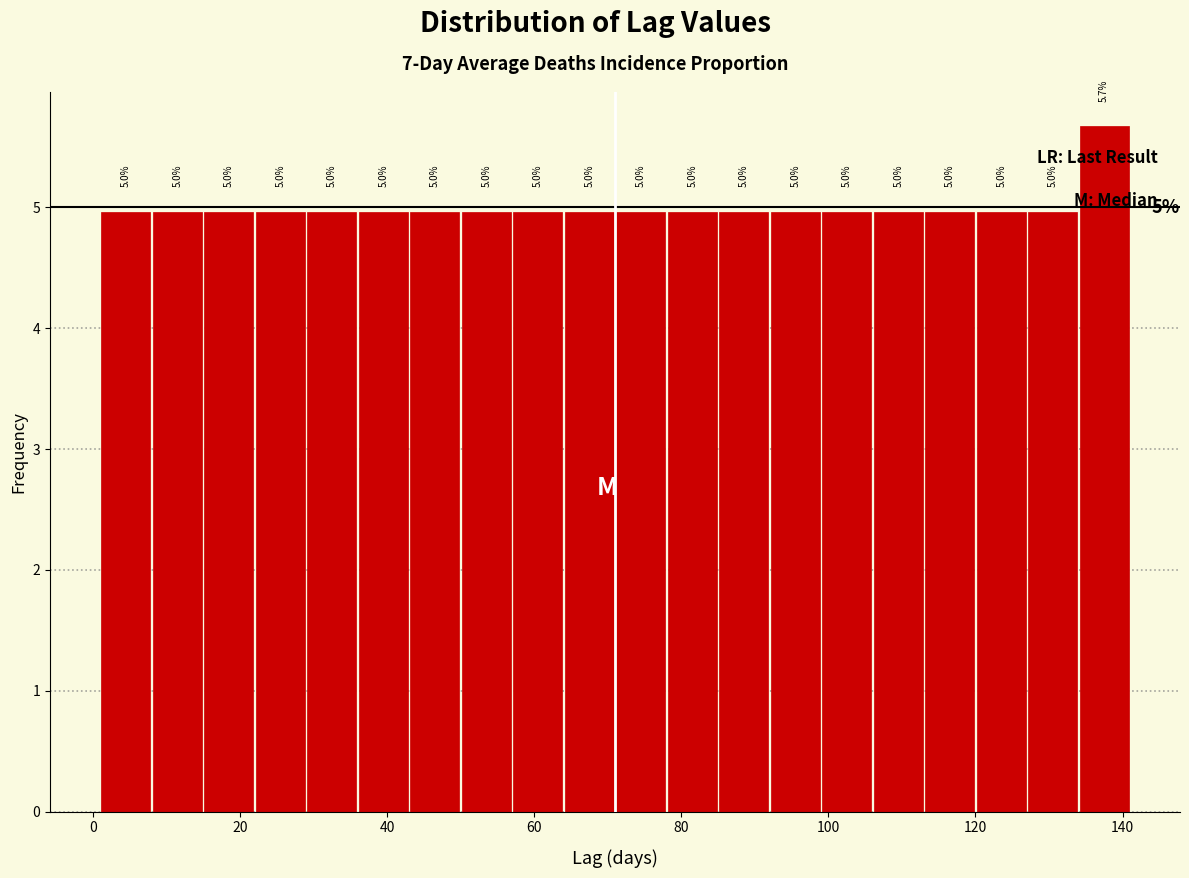

Read against the x-axis, roughly where is the centre of the tallest bar?

138